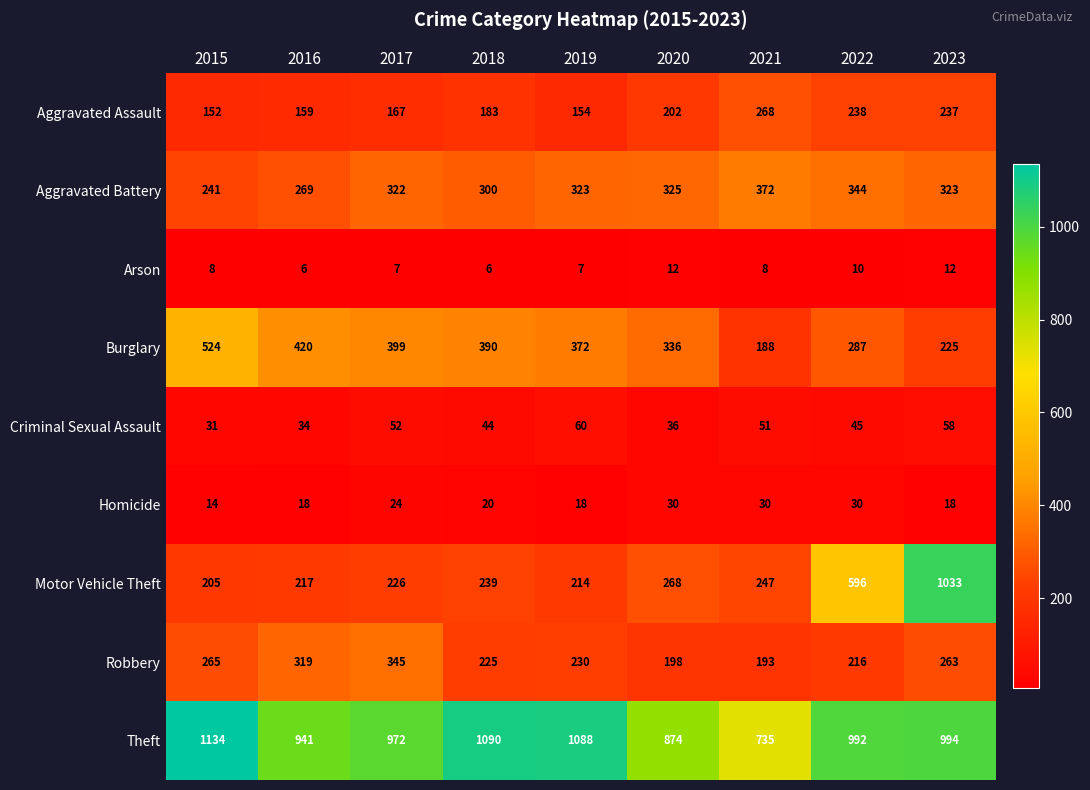

At 2020, list the series in order from smallest to largest.

Arson, Homicide, Criminal Sexual Assault, Robbery, Aggravated Assault, Motor Vehicle Theft, Aggravated Battery, Burglary, Theft